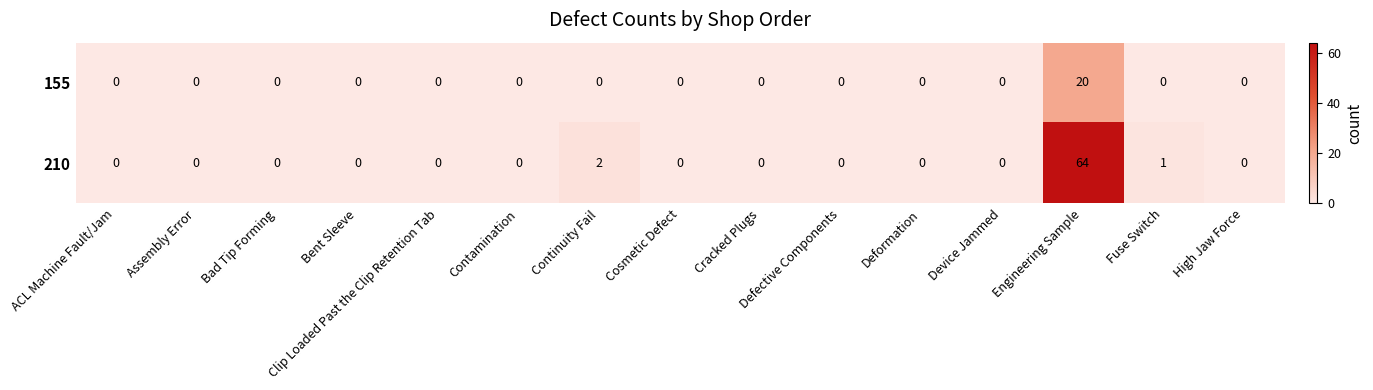

The value of 155 at ACL Machine Fault/Jam is 12. True or false?

False